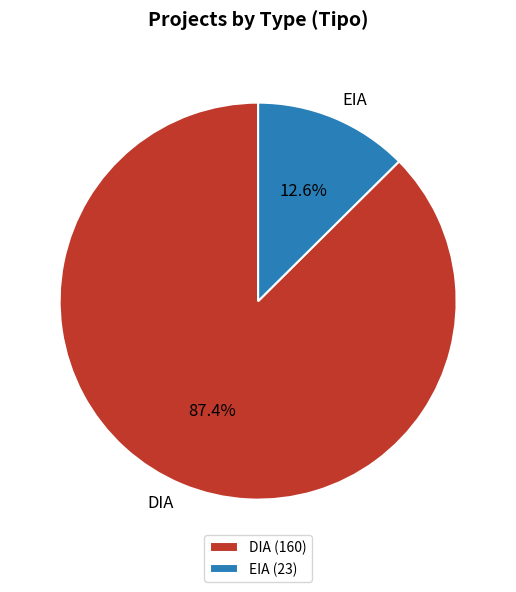

To the nearest percent, what is the combined percentage of EIA and DIA?

100%